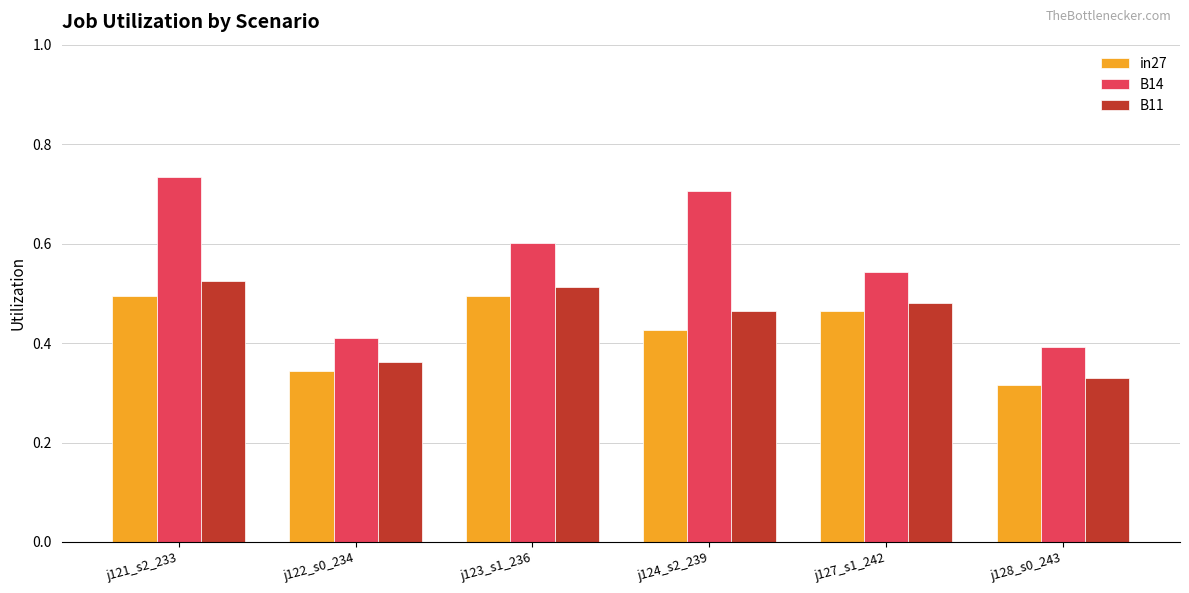

Rank the series at j121_s2_233 from lowest to highest value.

in27, B11, B14